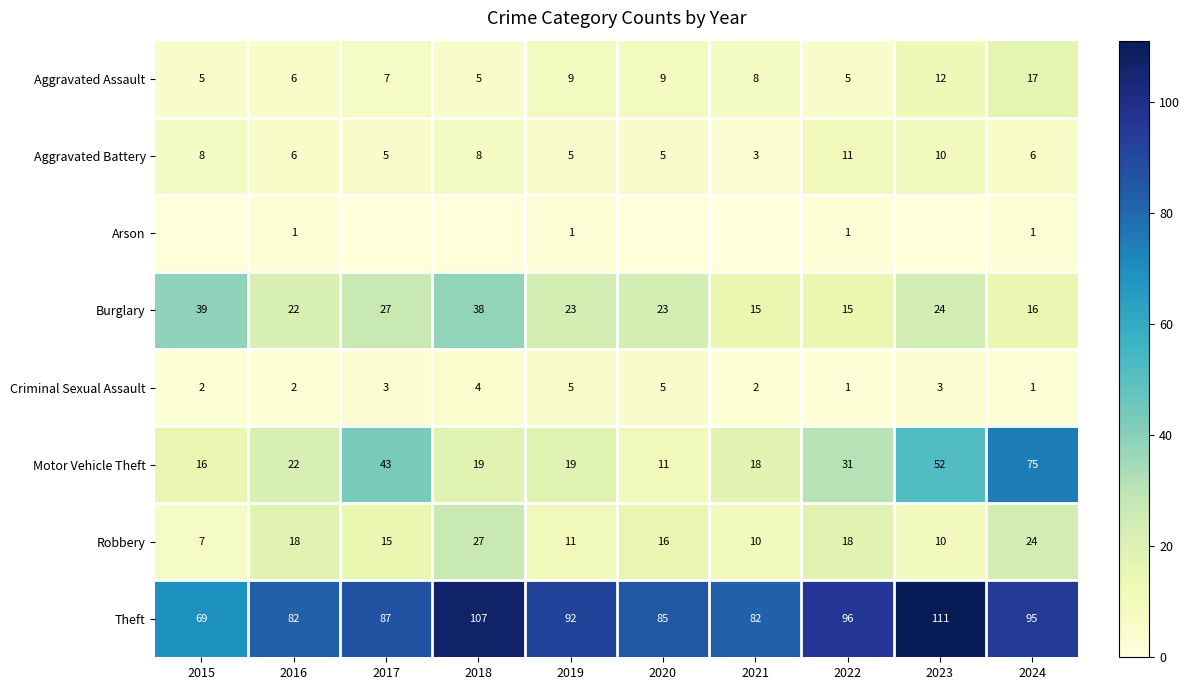

Is the value of Motor Vehicle Theft at 2022 greater than the value of Robbery at 2021?

Yes